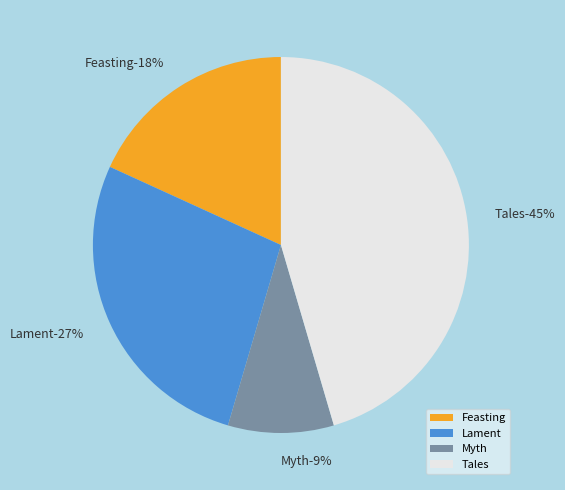

The Feasting slice represents 27% of the pie. True or false?

False